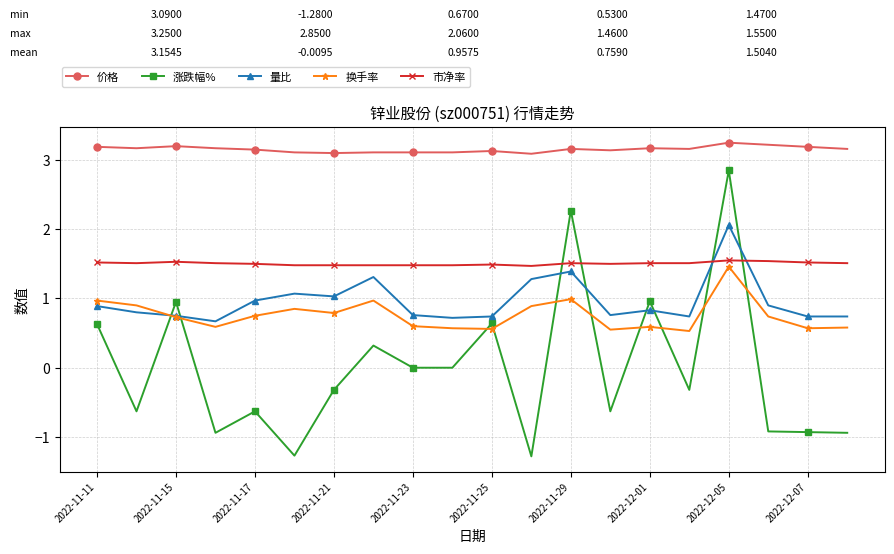

What is the smallest value displayed?

-1.3